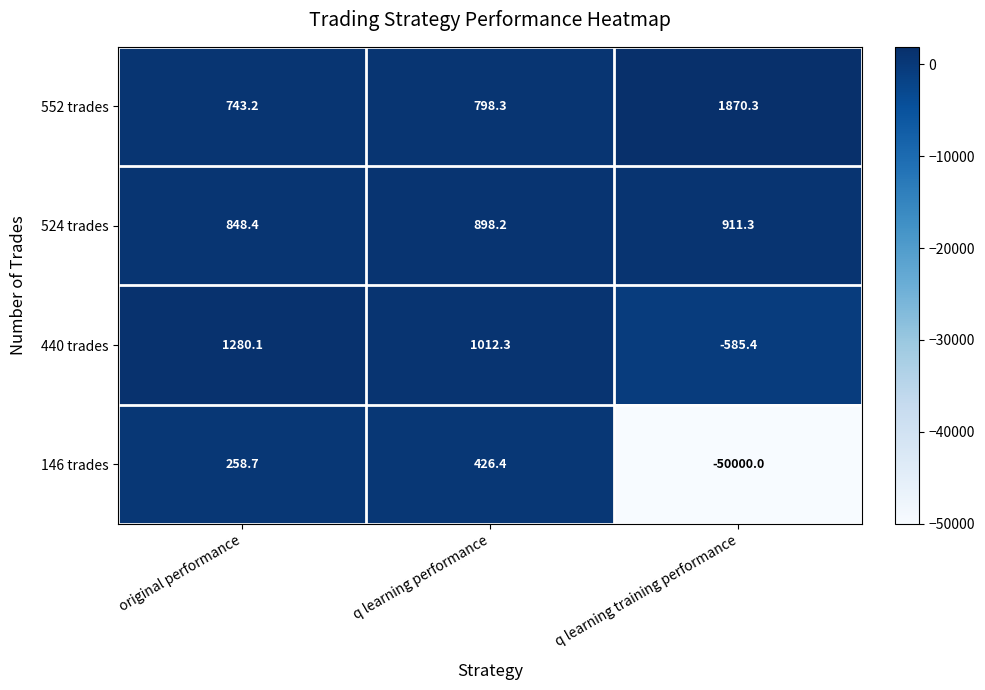

Which series has the widest spread of values?

146 trades